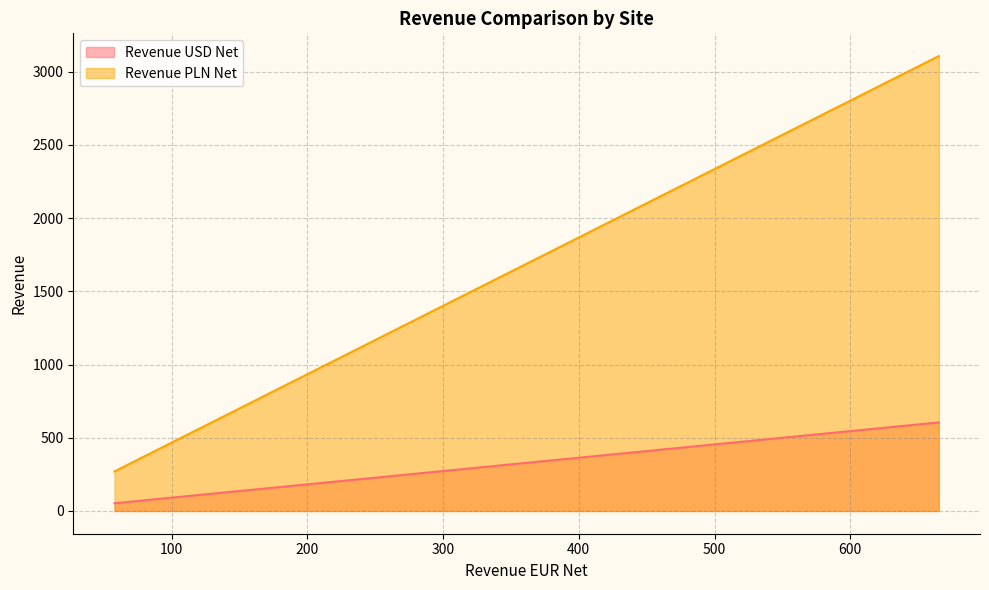

List the series in order of their overall mean, lowest first.

Revenue USD Net, Revenue PLN Net